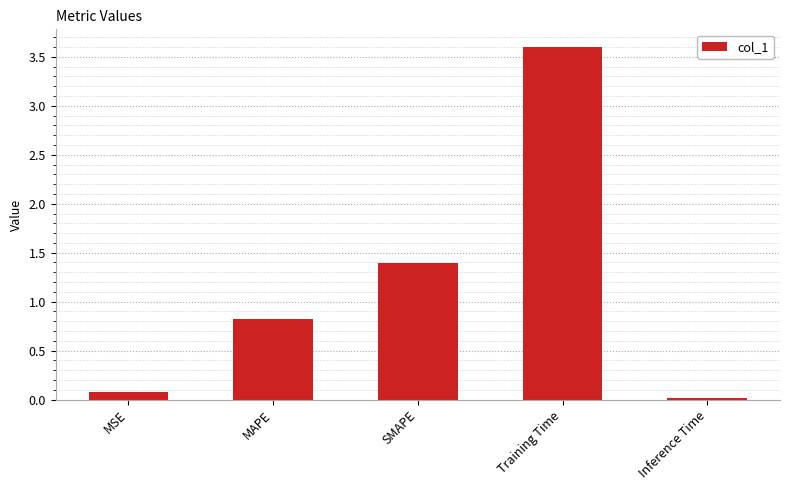

At which category does the chart reach its peak across all series?

Training Time